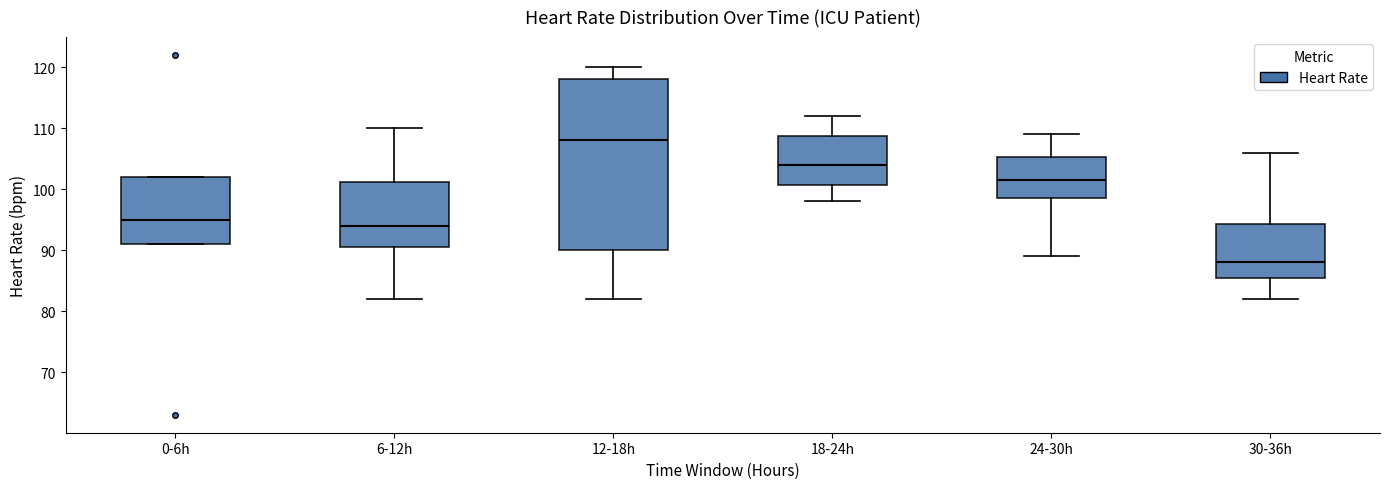

Where does the median line of the box for 12-18h sit on the y-axis? The values are not printed on the chart, so give them approximately, as read against the axis.

108